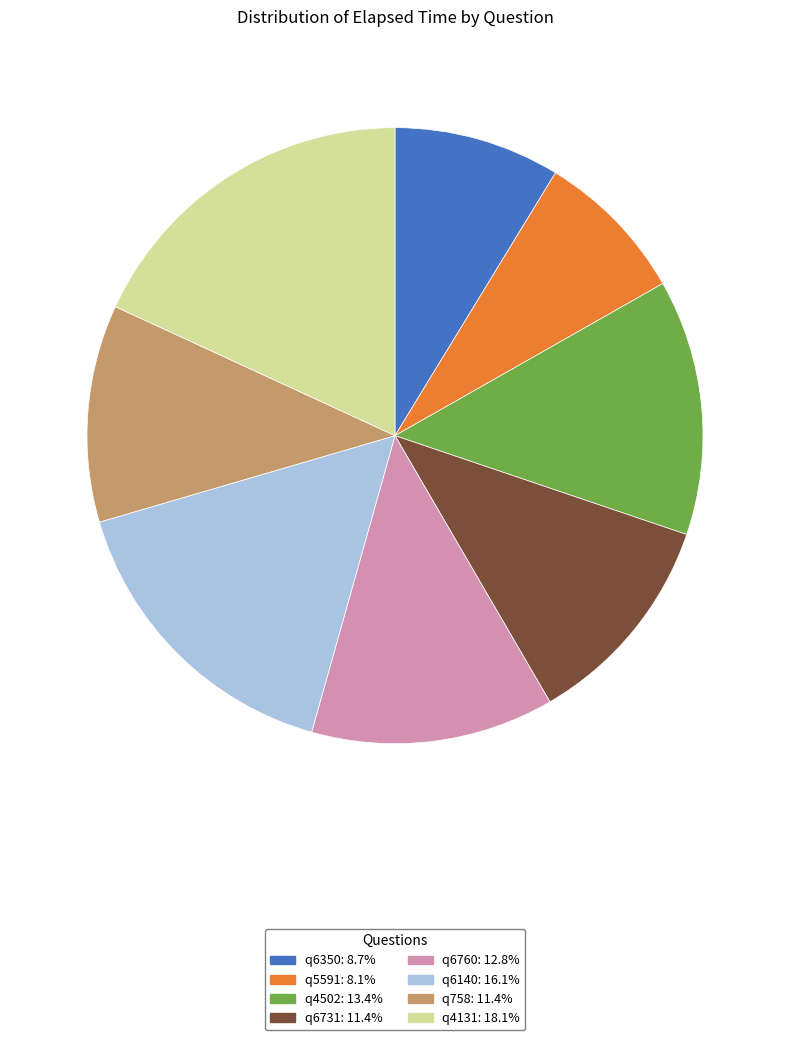

Is the sum of q4131 and q6731 greater than half?

No